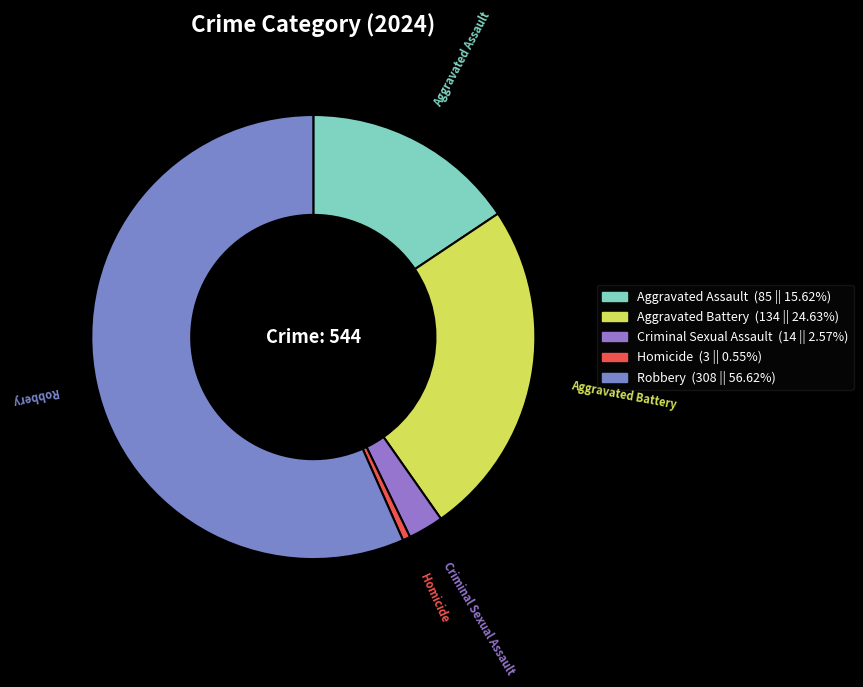

Which category has the smallest portion of the pie?

Homicide